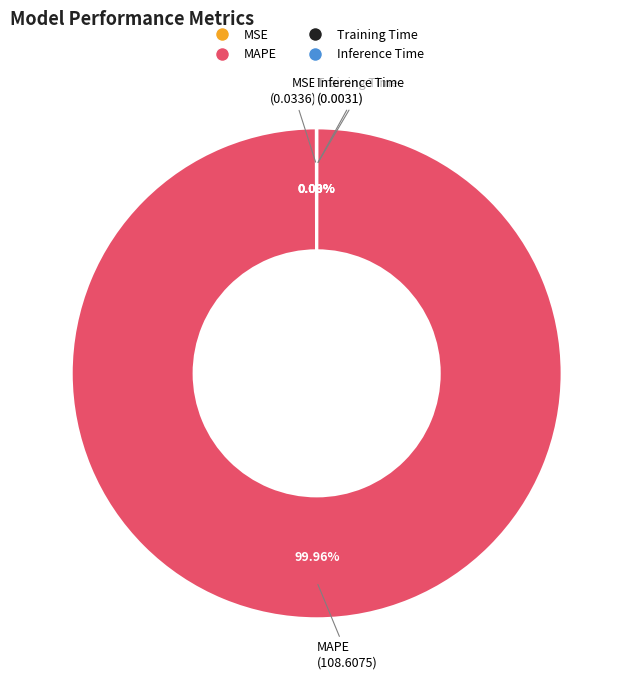

Which category has the biggest portion of the pie?

MAPE